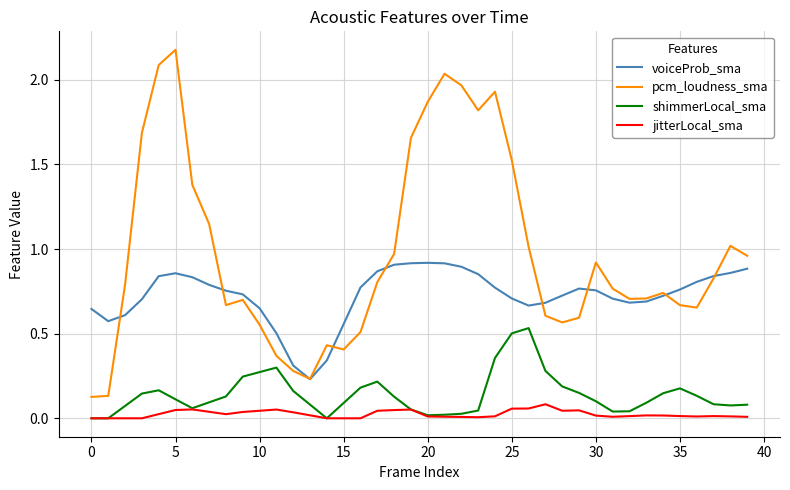

What is the maximum value shown in the chart?

2.2